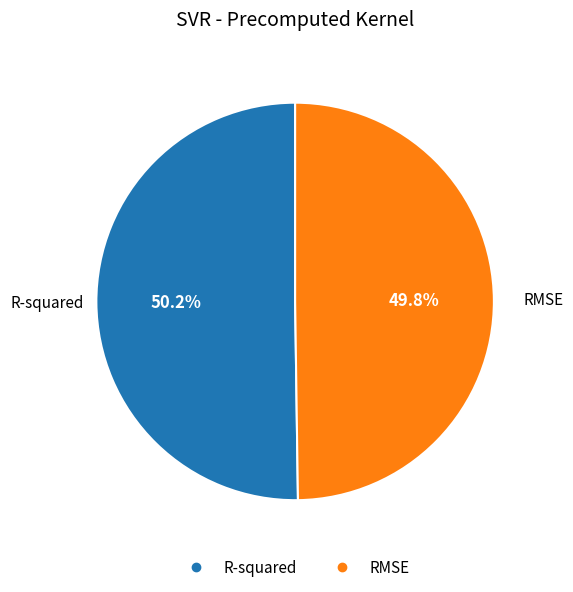

What percentage is the RMSE slice, to the nearest percent?

50%